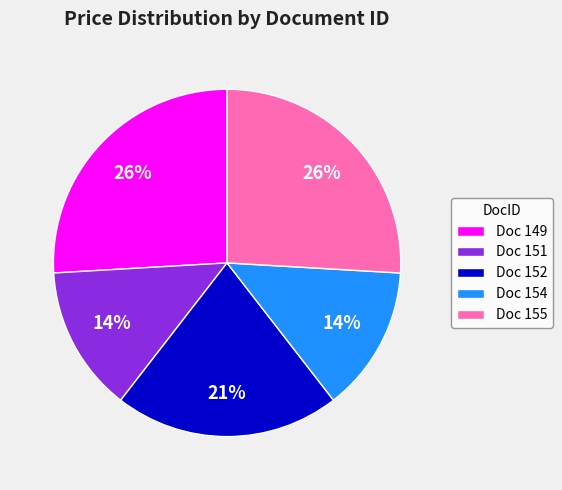

Between Doc 152 and Doc 151, which is larger?

Doc 152